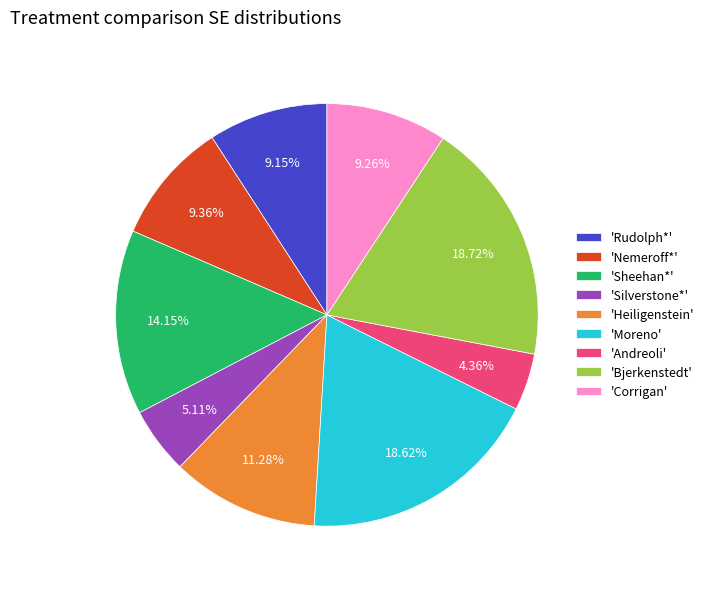

Between 'Heiligenstein' and 'Moreno', which is larger?

'Moreno'